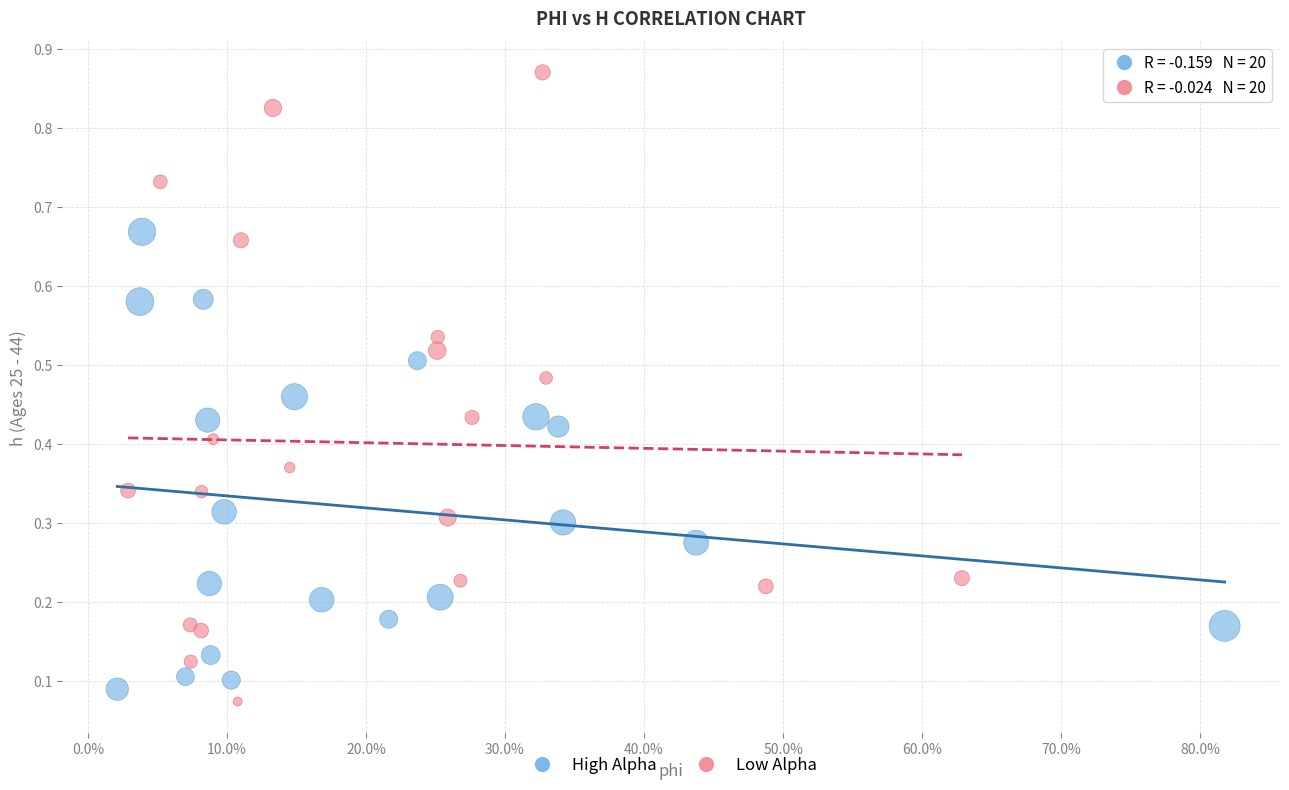

Which series contains the highest Y value?

Low Alpha